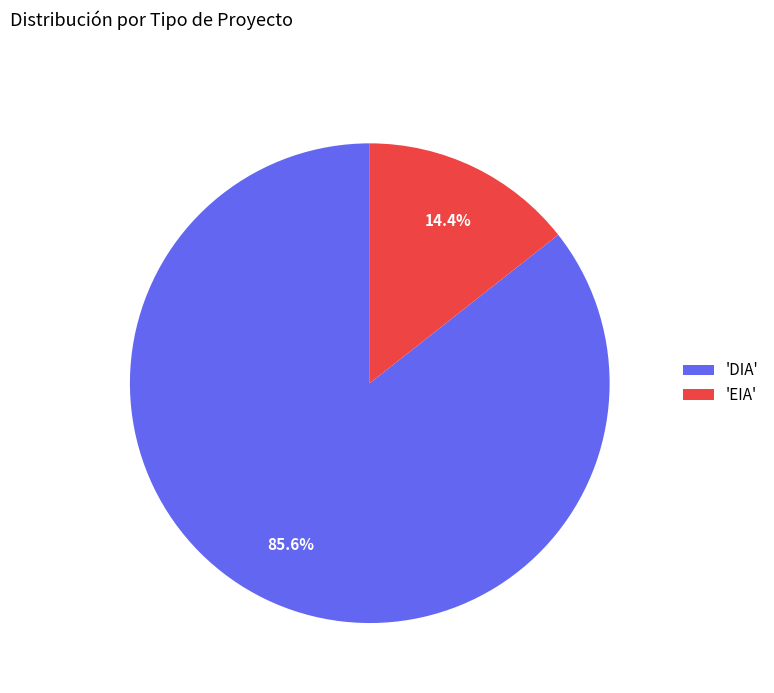

Which slice is the smallest?

'EIA'